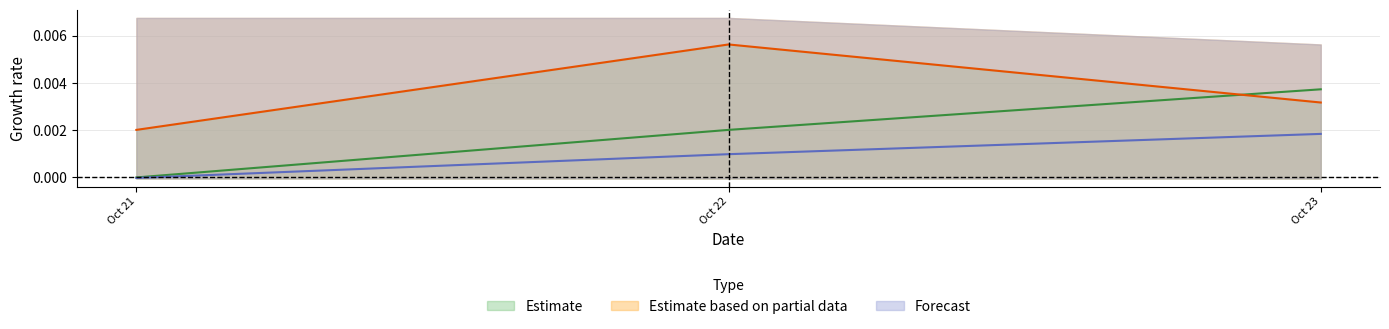

Rank the categories by Estimate value from highest to lowest.

Oct 22, Oct 23, Oct 21